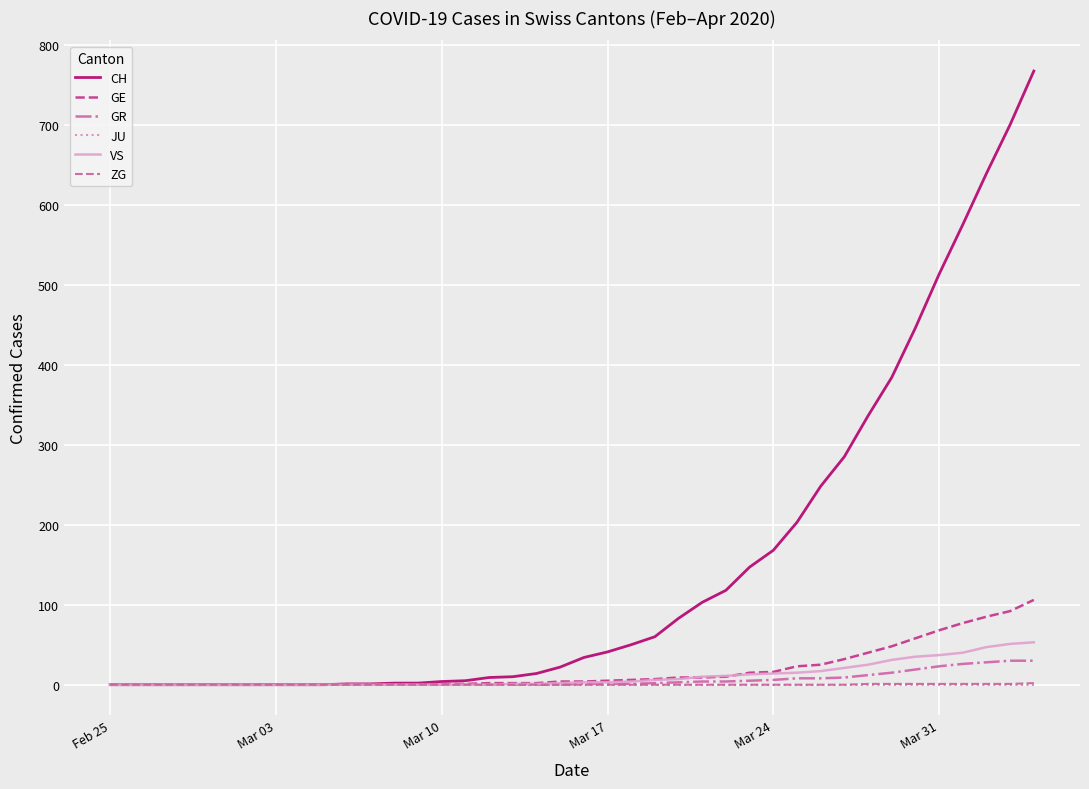

Which series has the largest total across all categories?

CH